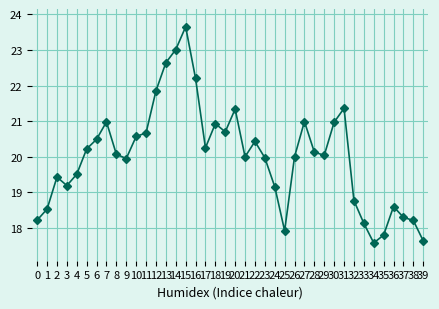

Which label corresponds to the largest value in the chart?

15